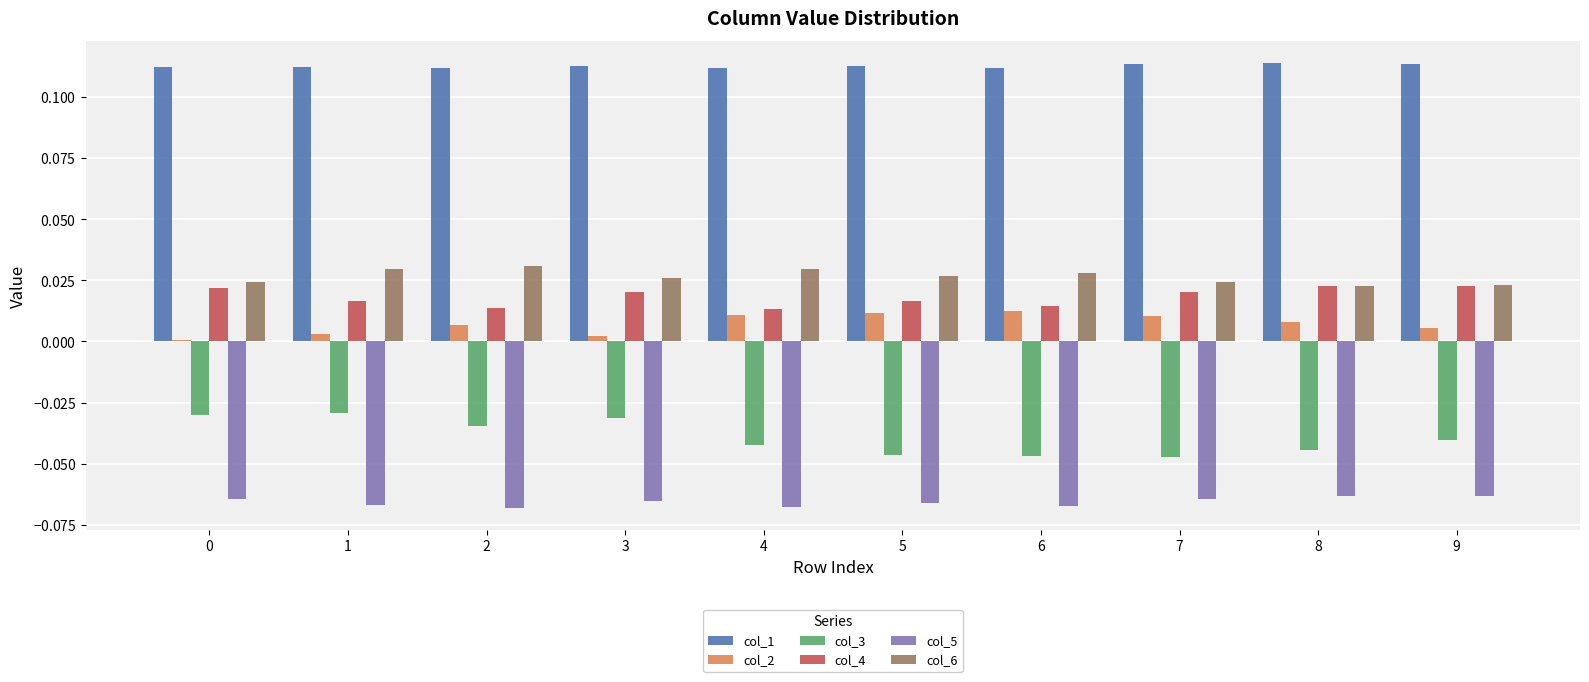

Are the bars horizontal?

No